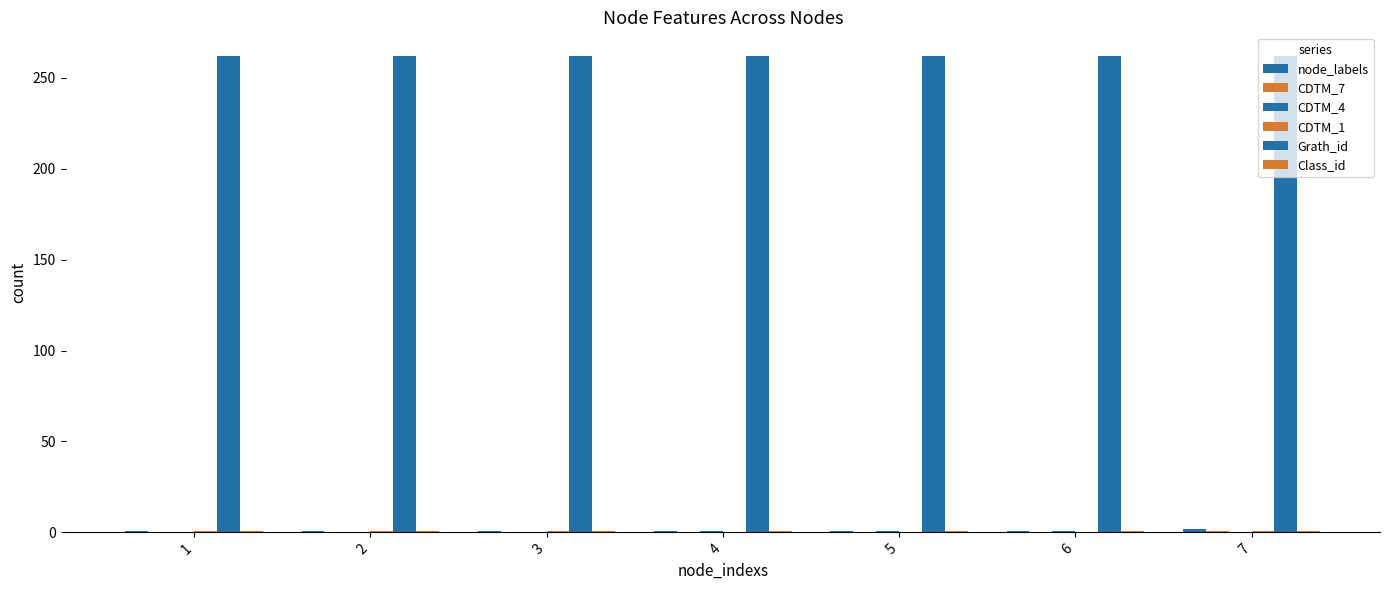

Are the bars grouped side by side (vs. stacked)?

Yes